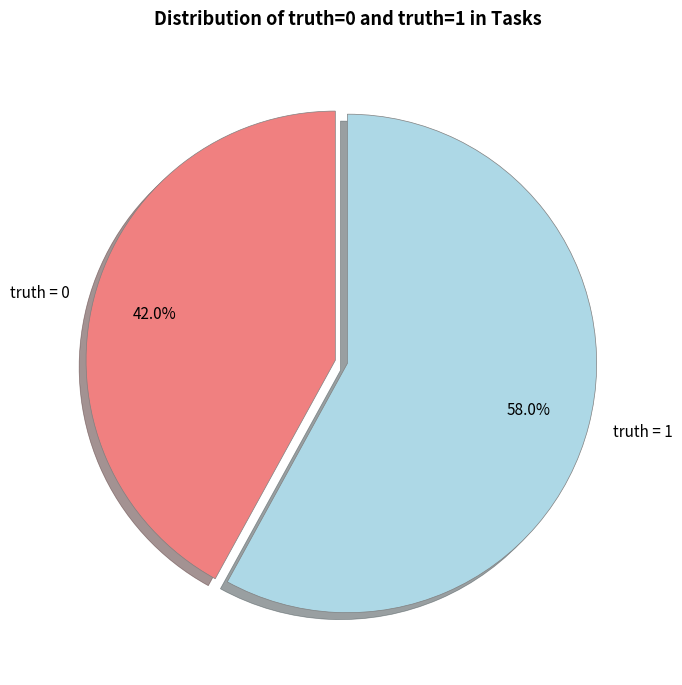

Which category has the smallest portion of the pie?

truth = 0